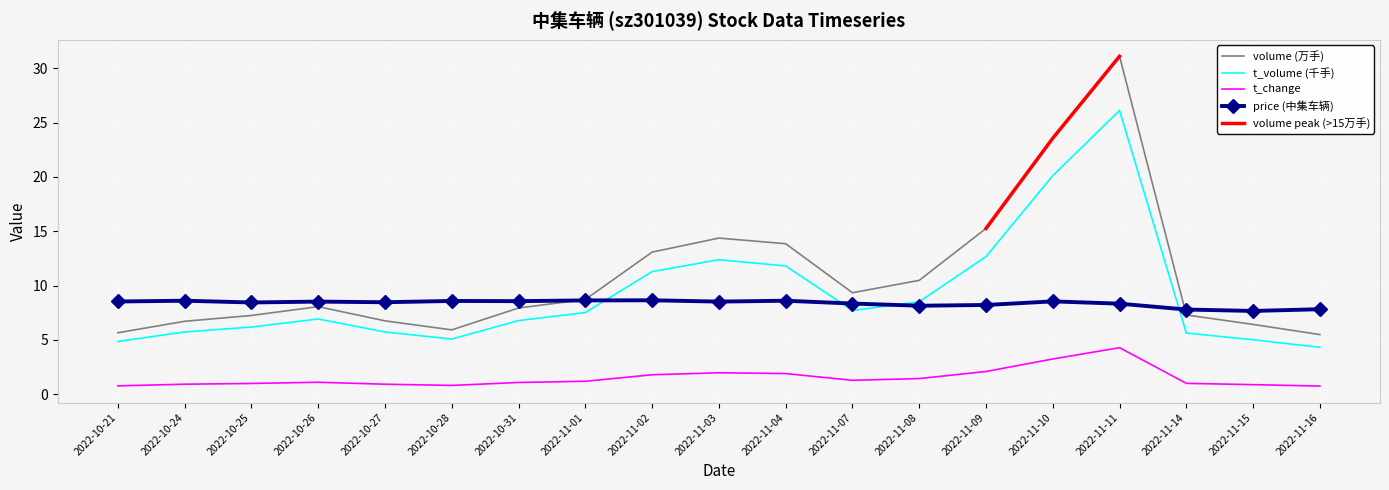

Which category has the highest value across all series?

2022-11-11